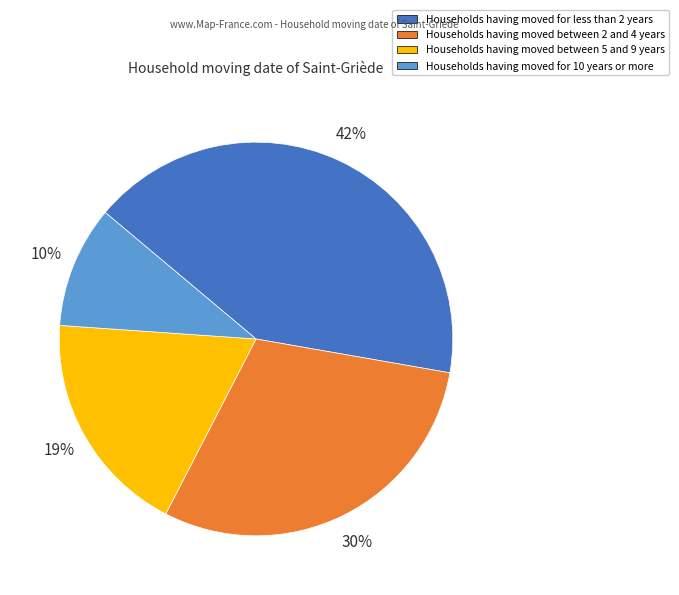

Does any single category account for the majority?

No